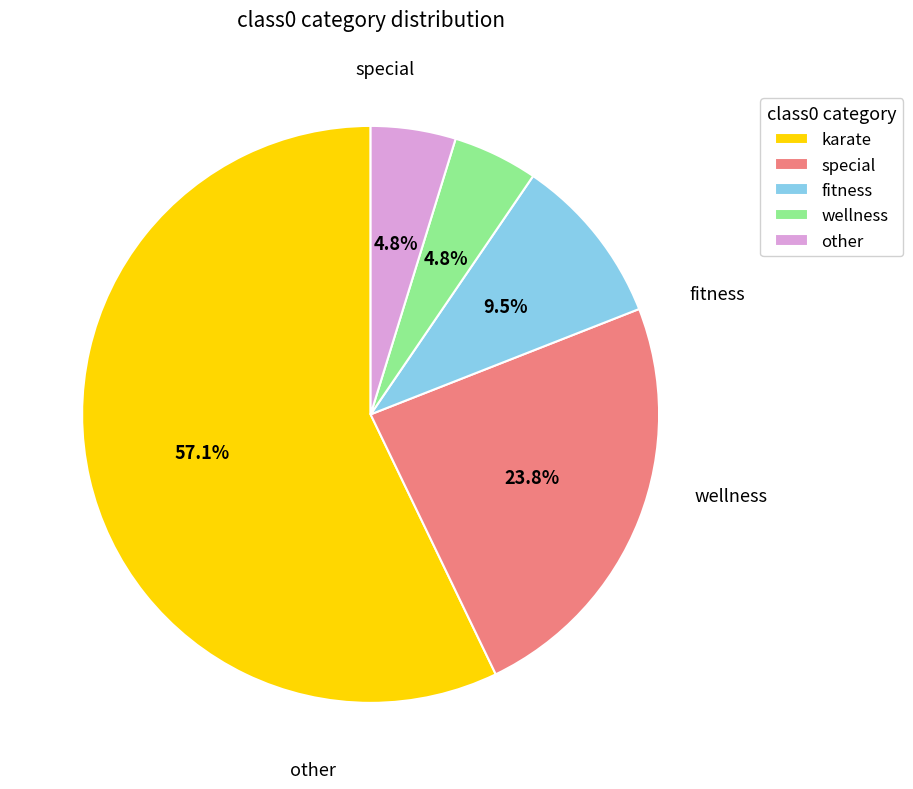

Which category has the biggest portion of the pie?

karate